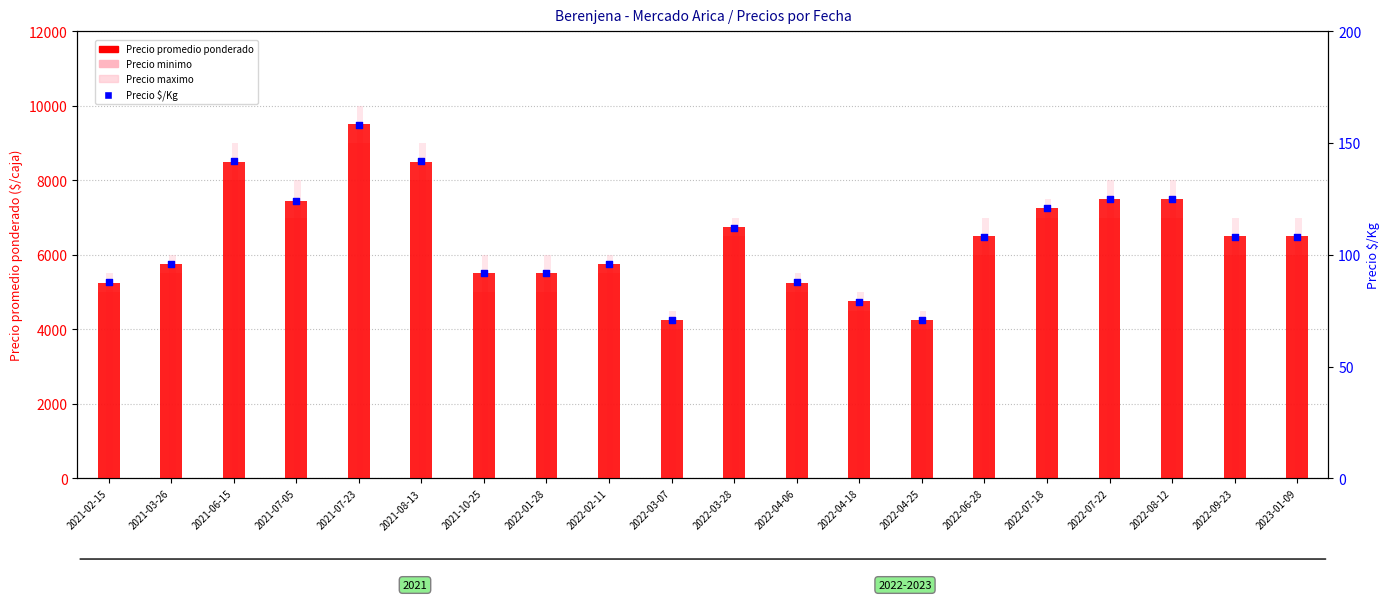

Is the value of Precio $/Kg at 2022-02-11 greater than the value of Precio minimo at 2022-08-12?

No